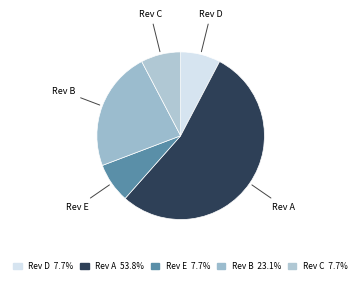

Is the sum of Rev C and Rev B greater than half?

No